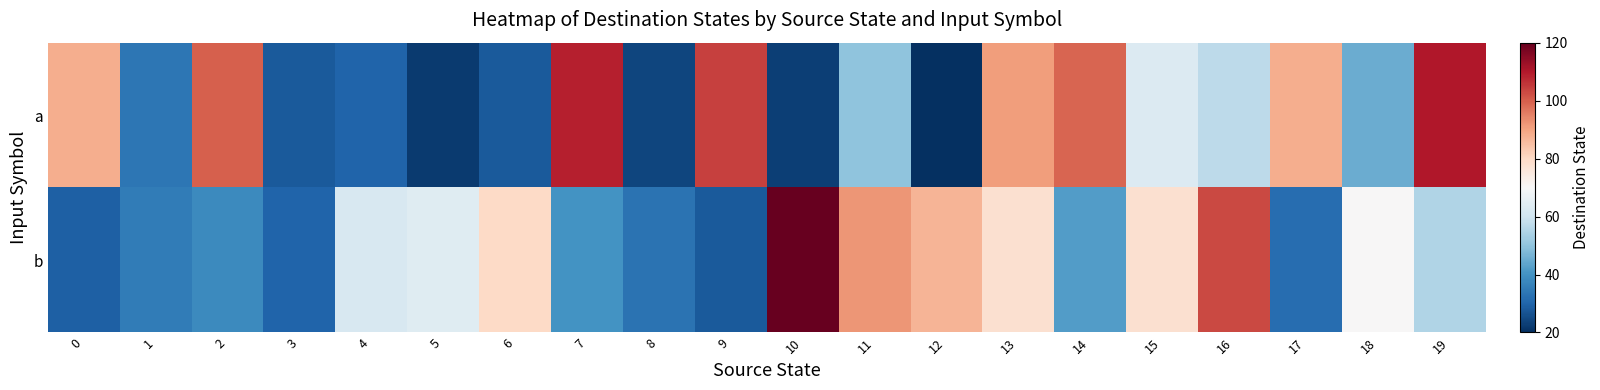

At how many categories does at least one series exceed 117?

1